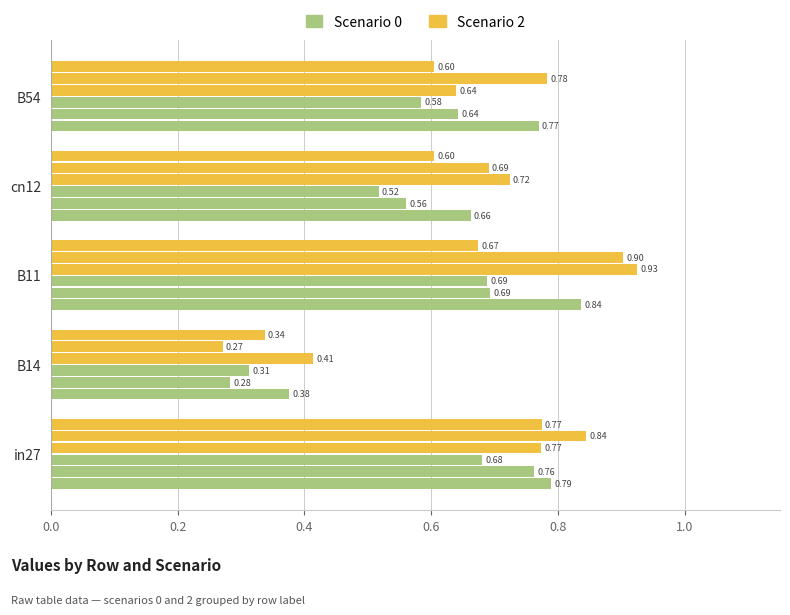

Count the number of data series in this chart.

6